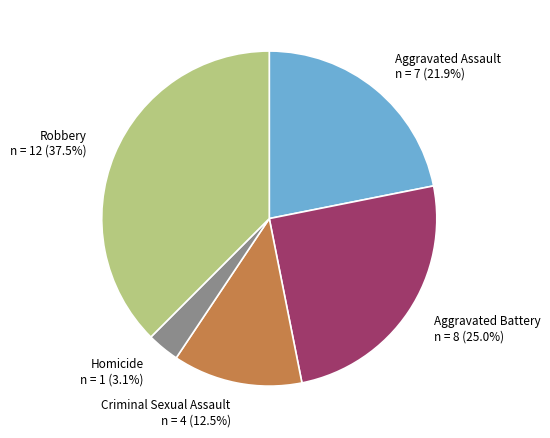

Is Aggravated Assault the majority of the pie?

No